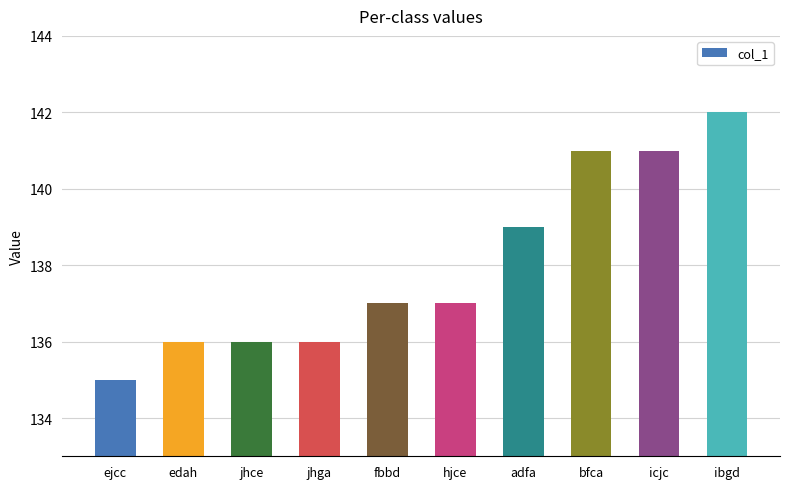

True or false: the data shows 141 at icjc.

True